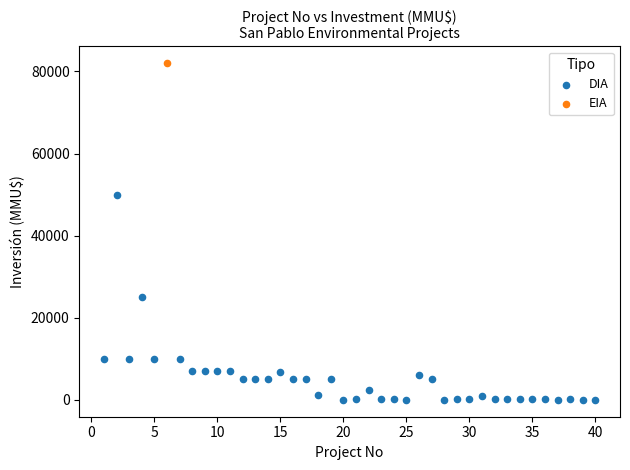

What are all the series names shown in the legend?

DIA, EIA